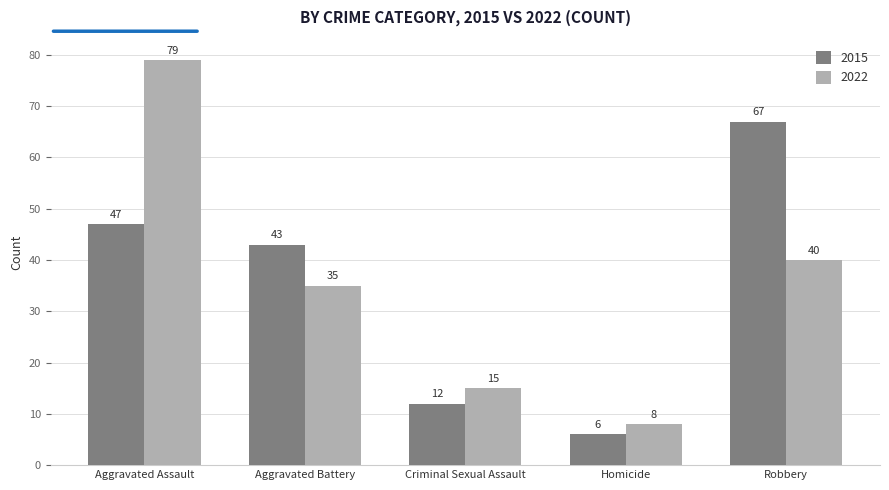

Which series changed the most between Aggravated Battery and Criminal Sexual Assault?

2015